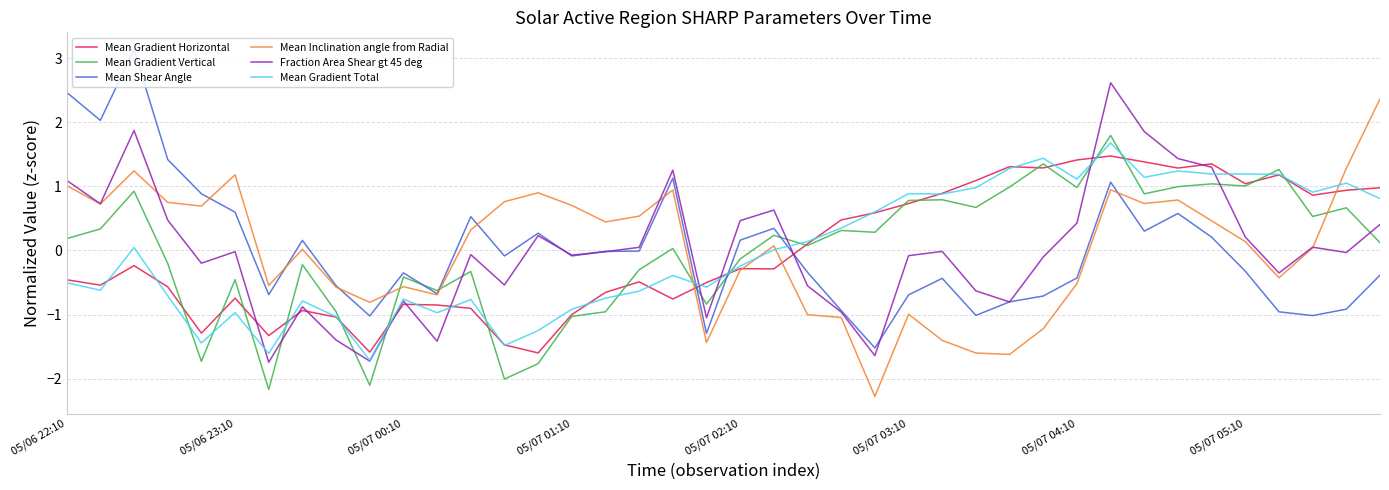

What is the highest value of the Mean Gradient Horizontal series?

1.5